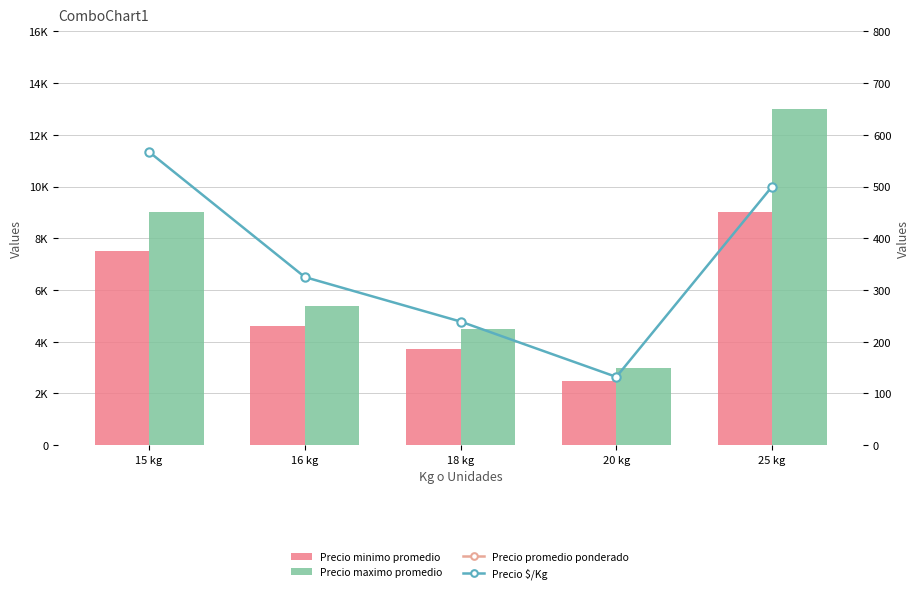

Is it true that Precio promedio ponderado equals 11814 at 15 kg?

False